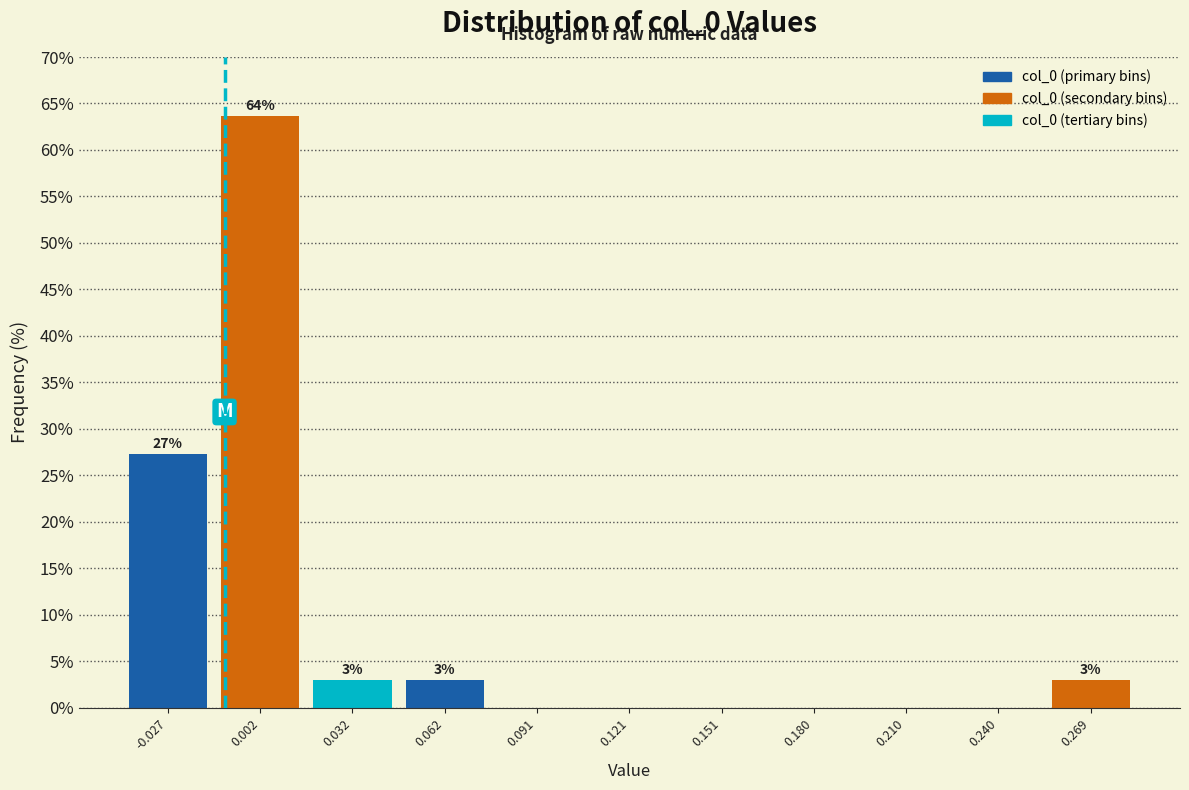

Over which range of the x-axis is the bar tallest?

-0.010 to 0.015